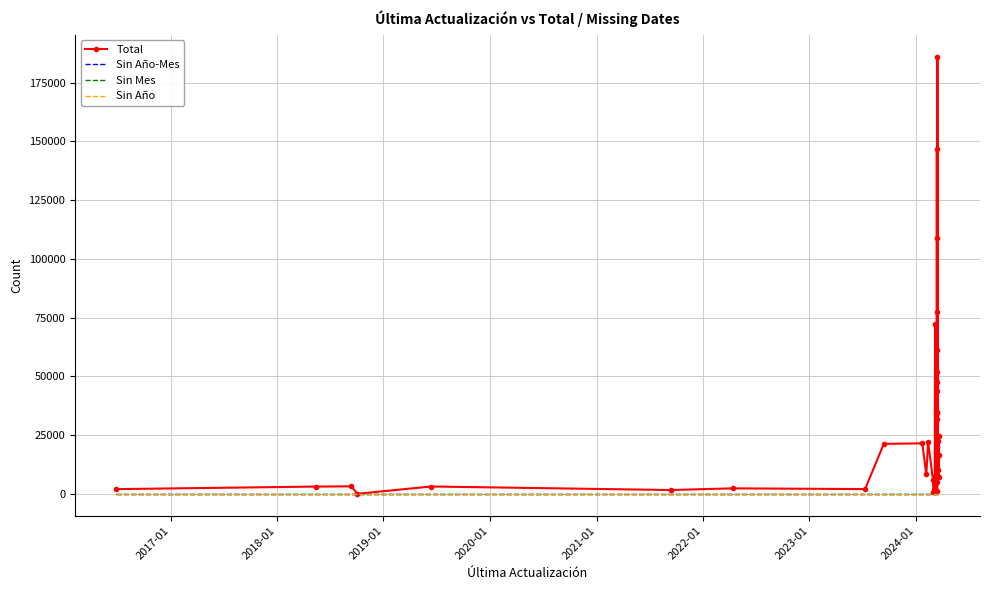

How many lines are shown in the chart?

4